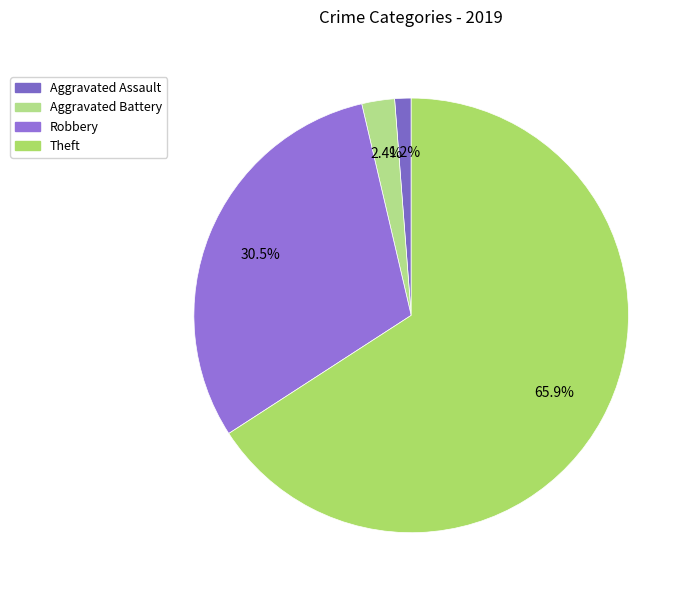

How many slices are in this pie chart?

4